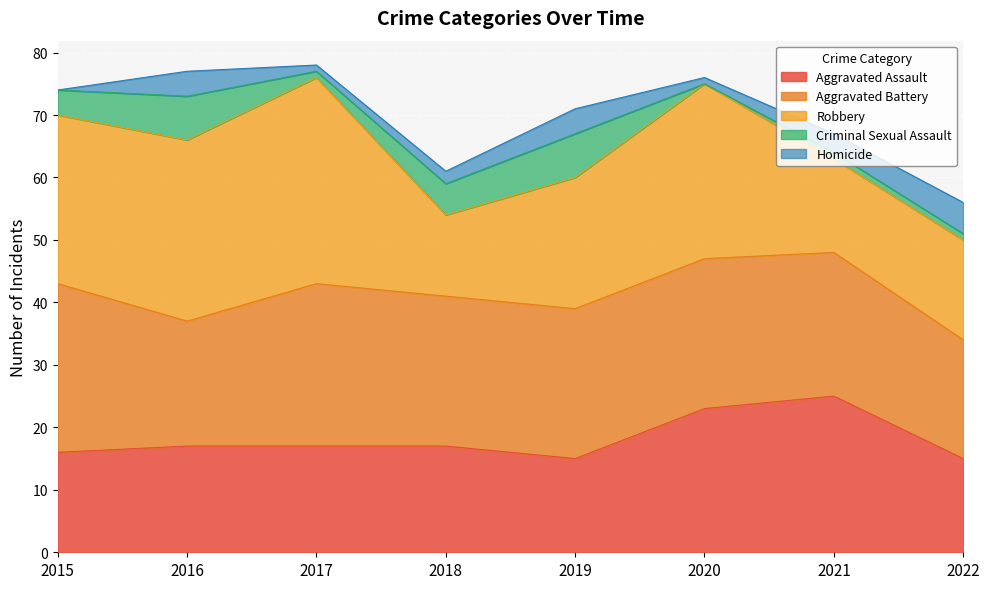

The Criminal Sexual Assault series shows 2 at 2016. True or false?

False